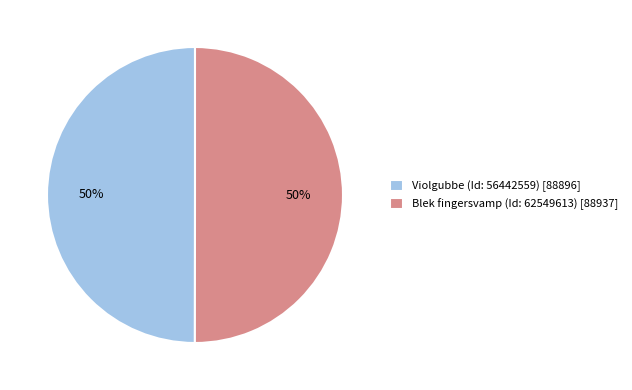

Do Violgubbe (Id: 56442559) [88896] and Blek fingersvamp (Id: 62549613) [88937] together represent more than half of the pie?

Yes